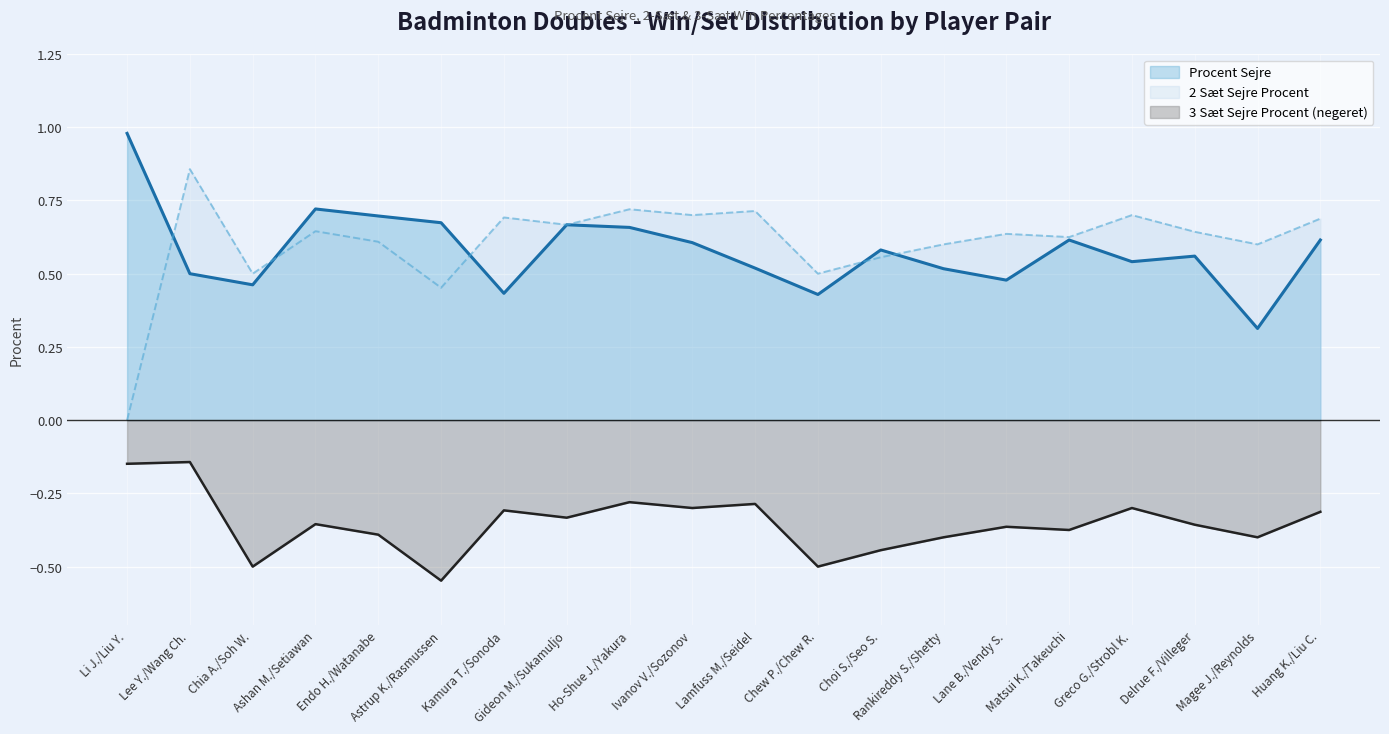

At how many categories does at least one series exceed 0?

20